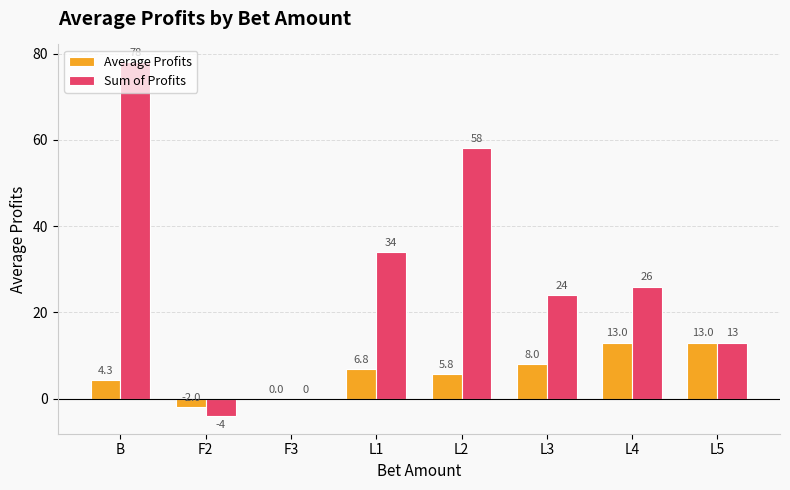

Which series changed the most between L2 and L4?

Sum of Profits